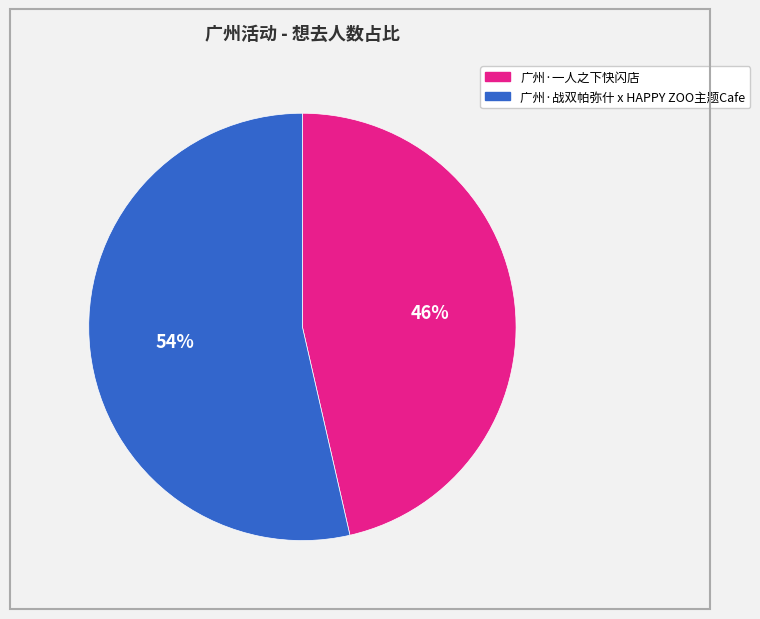

To the nearest percent, what is the combined percentage of 广州·一人之下快闪店 and 广州·战双帕弥什 x HAPPY ZOO主题Cafe?

100%